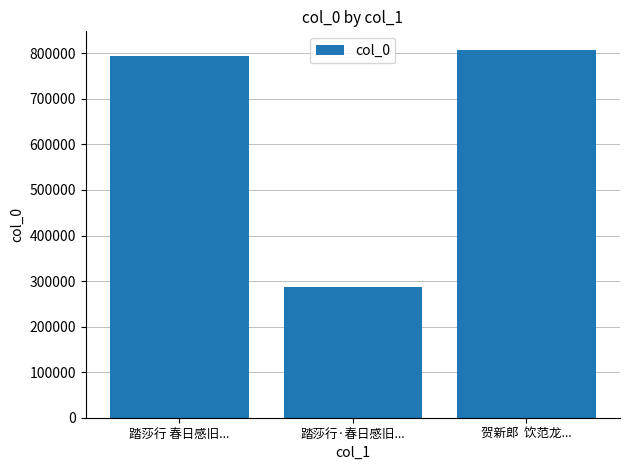

Read the value at 踏莎行 春日感旧..., to the nearest 50.

794250